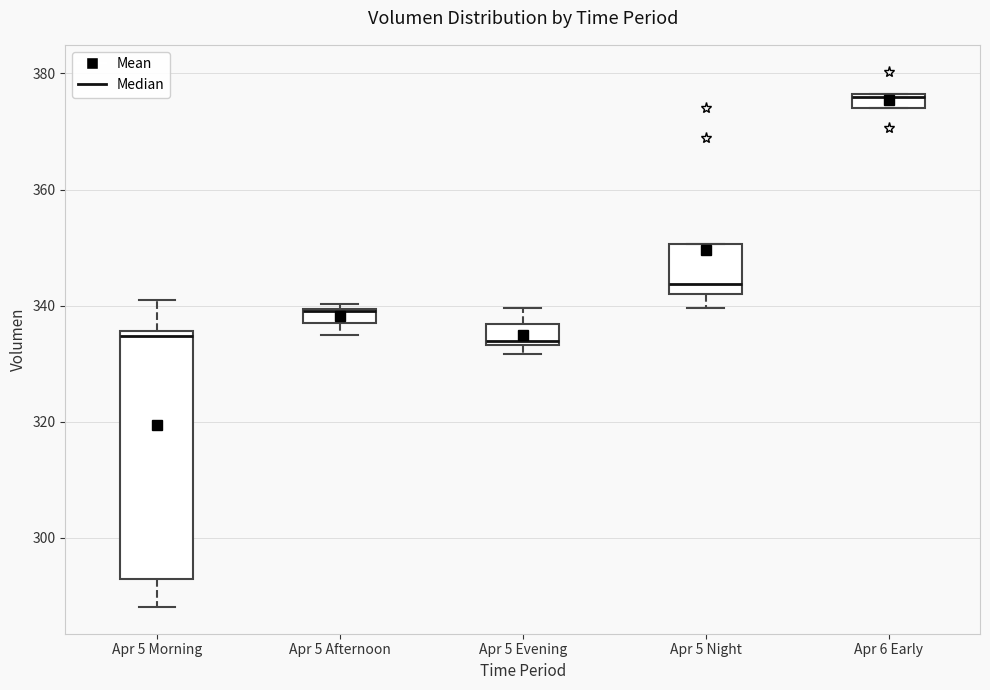

Where is the lower edge of the box for Apr 6 Early on the y-axis? The values are not printed on the chart, so give them approximately, as read against the axis.

374